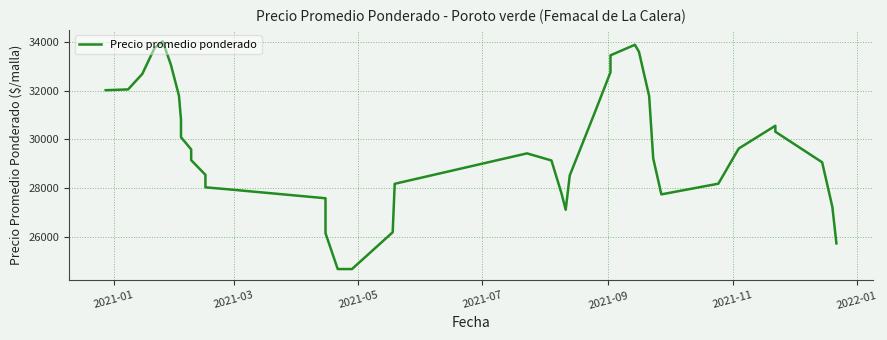

Reading left to right, transcribe all the data shown in this chart.

32013.2	32045.9	32683.9	33746.2	34022.6	33069.1	31786.6	30803.5	30082.9	29581.0	29140.6	28537.7	28023.9	27944.5	27575.4	26138.7	24667.4	24667.8	26178.4	28169.3	29419.0	29126.7	27756.5	27103.0	28514.1	31035.5	32749.3	33445.9	33879.1	33589.4	31769.5	29212.6	27735.2	28174.2	29617.3	30553.5	30308.0	29052.7	27223.2	25721.6